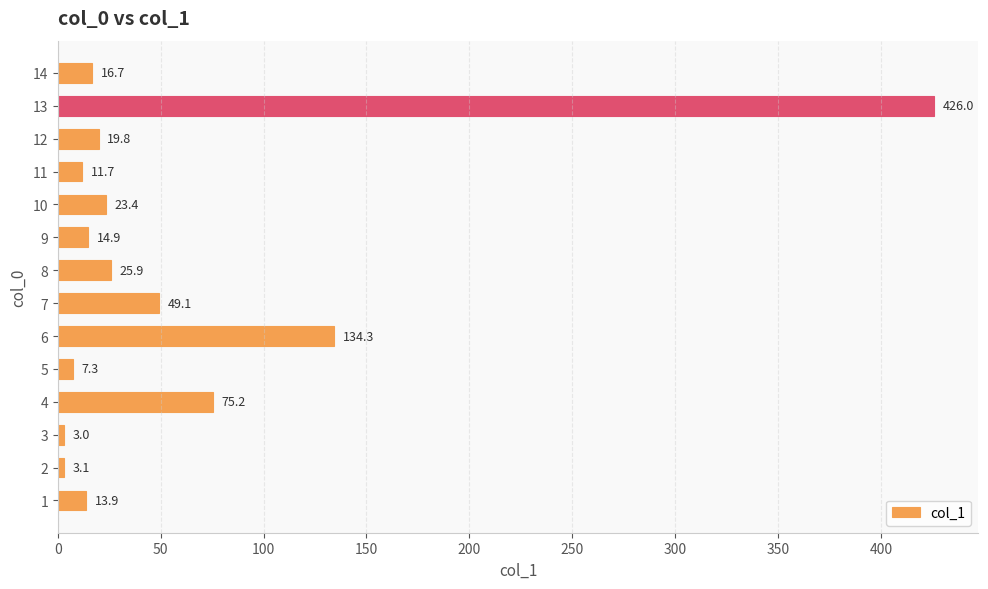

At which label is the value closest to 214?

6